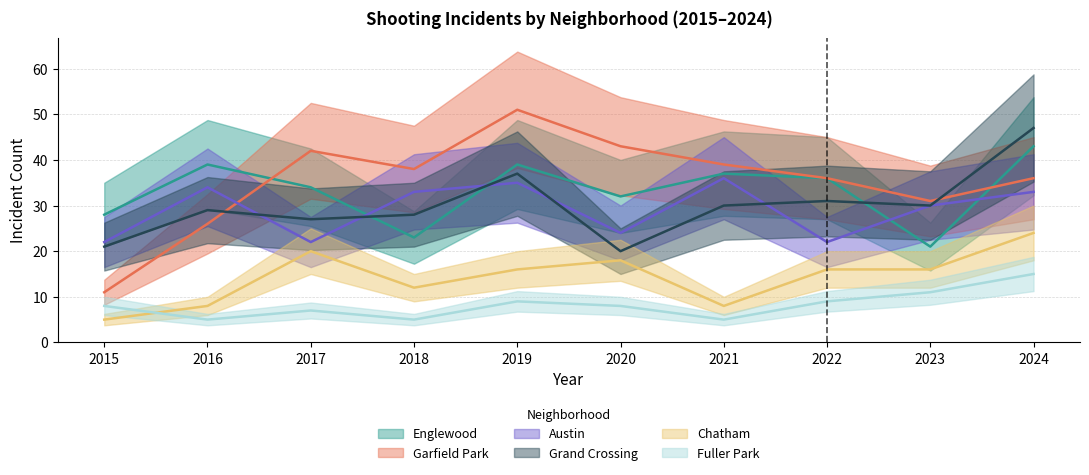

The Chatham series shows 40 at 2024. True or false?

False